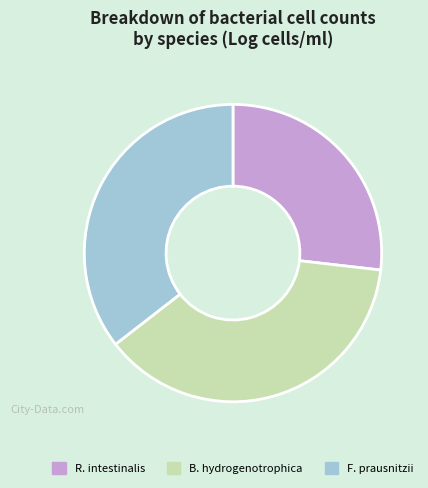

Which category has the smallest portion of the pie?

R. intestinalis